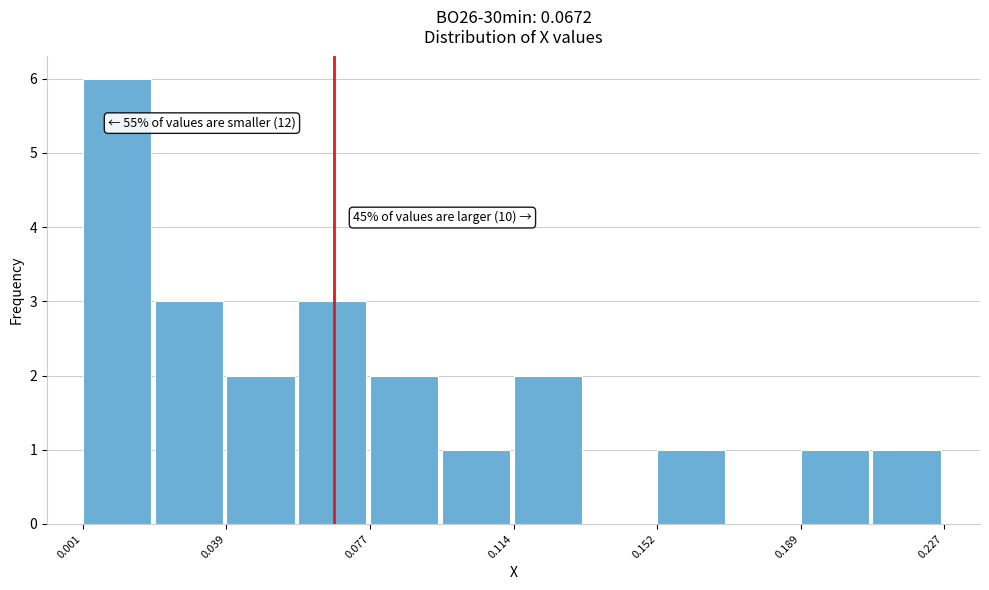

Around what value on the x-axis is the tallest bar? Give the approximate position of its centre, as read against the axis.

0.010